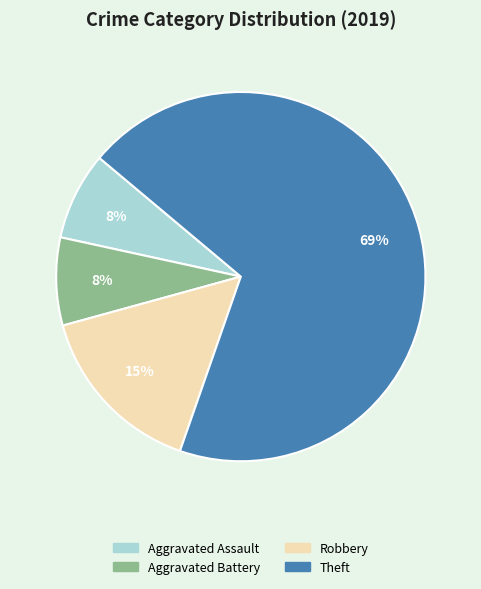

To the nearest percent, what portion does Aggravated Assault represent?

8%